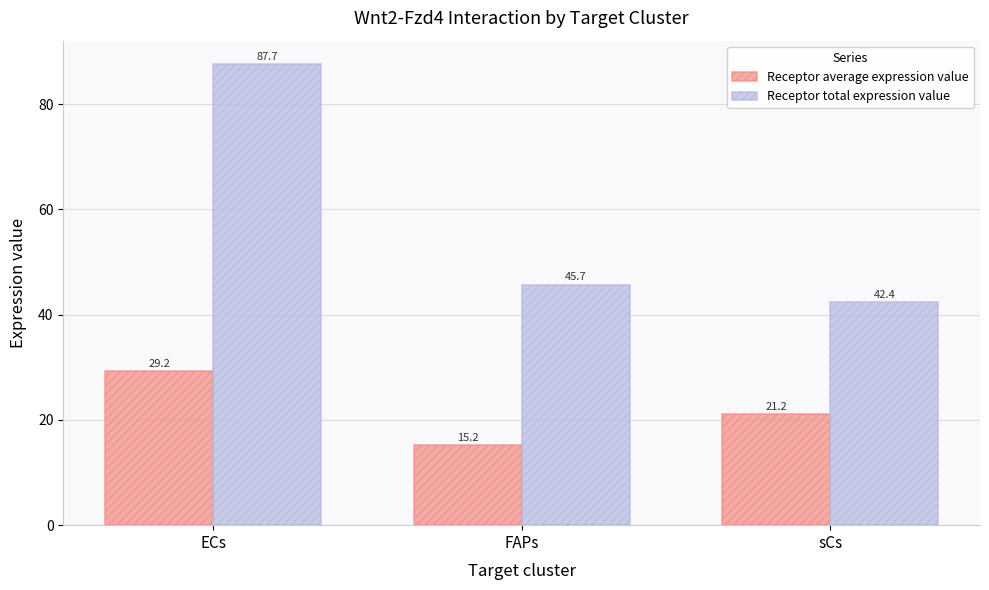

Reading left to right, extract all data points from this chart.

Receptor average expression value: 29.2	15.2	21.2
Receptor total expression value: 87.7	45.7	42.4